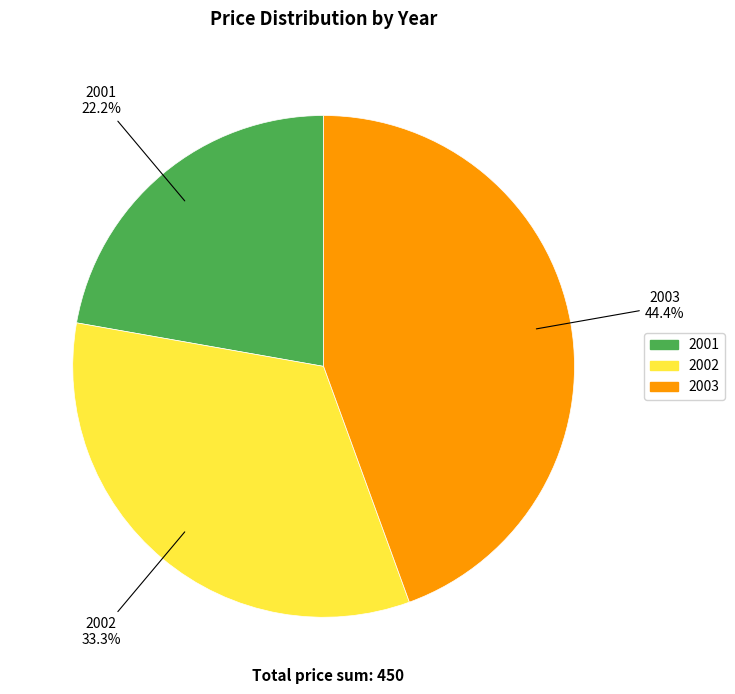

The 2003 slice represents 44% of the pie. True or false?

True